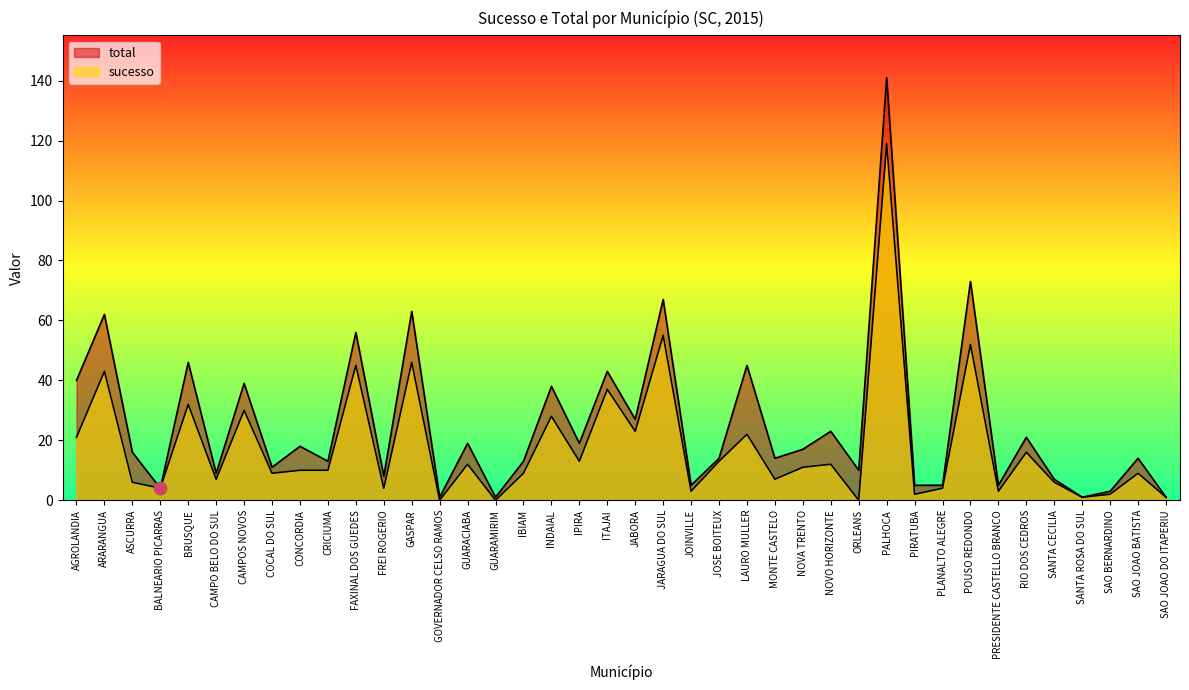

Which series has the widest spread of Y values?

total